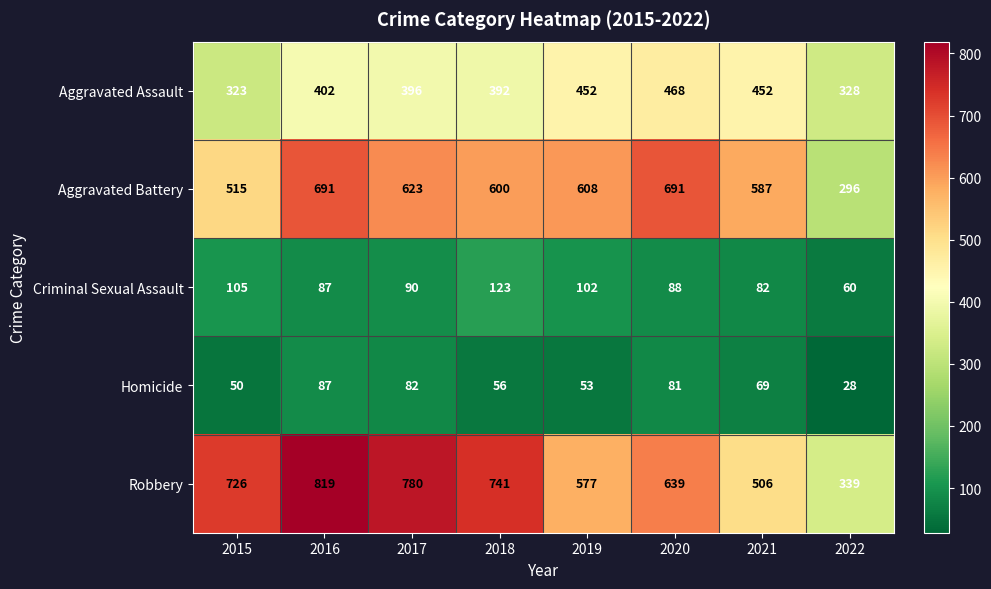

What is the difference between the Homicide values at 2019 and 2016?

34